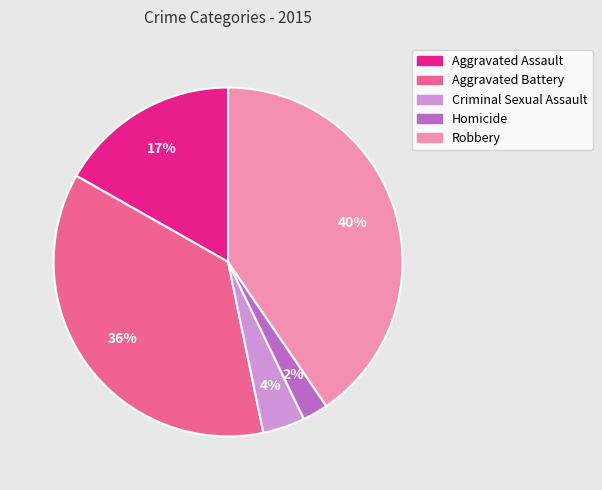

Does any single category account for the majority?

No